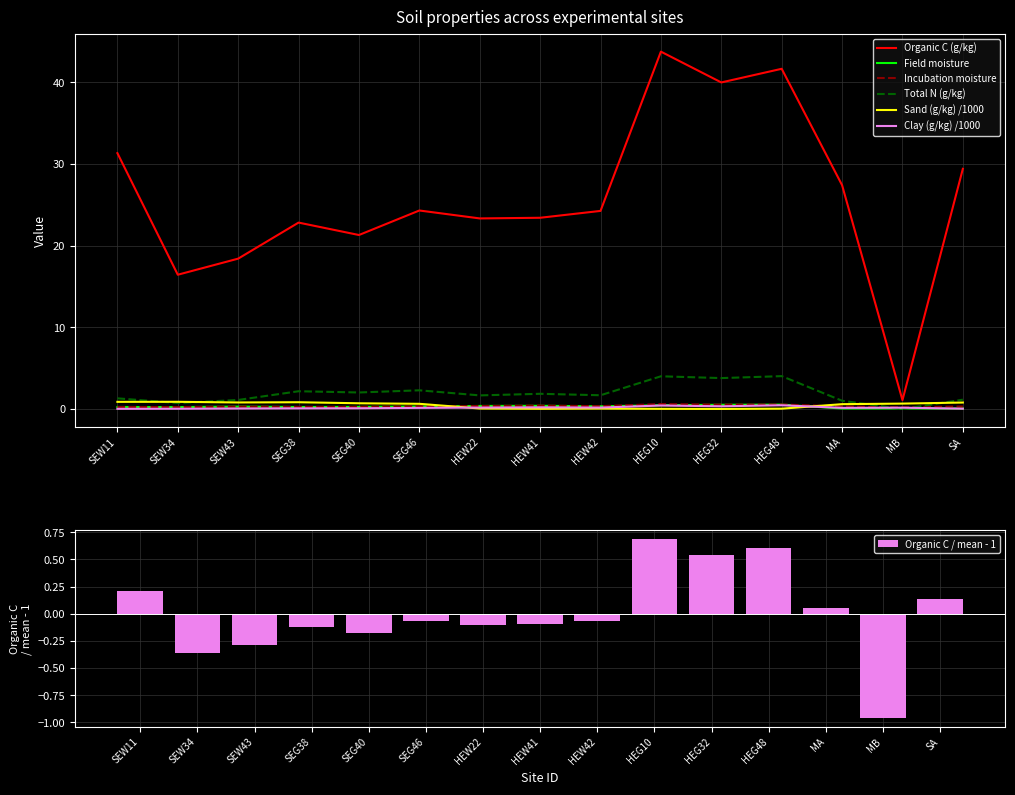

What is the spread (max minus min) of values at SEW11?

1.3